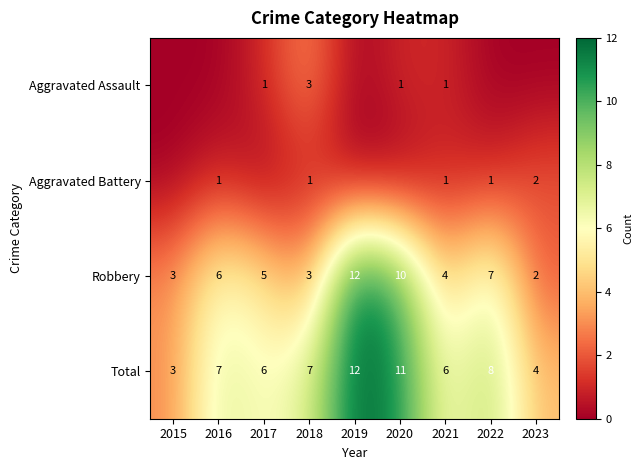

How many Total values are between 6 and 8?

5